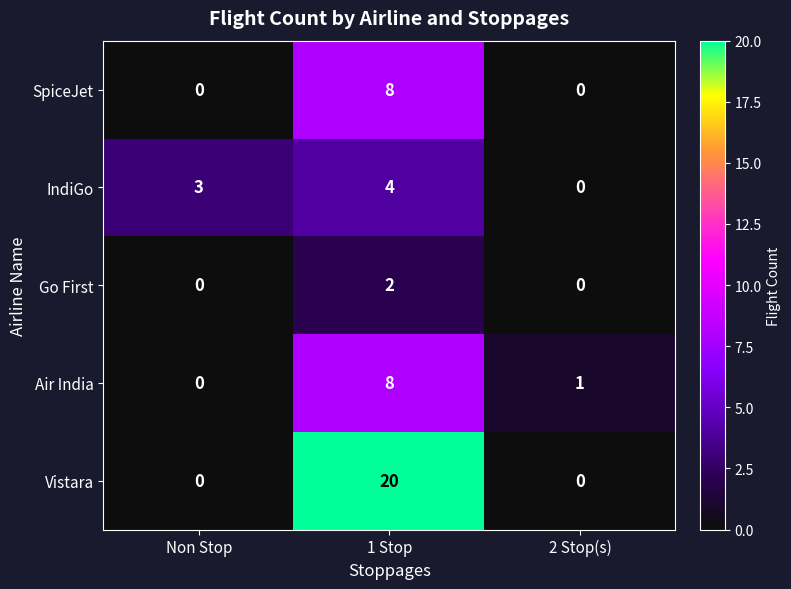

Reading left to right, extract all data points from this chart.

SpiceJet: 0	8	0
IndiGo: 3	4	0
Go First: 0	2	0
Air India: 0	8	1
Vistara: 0	20	0